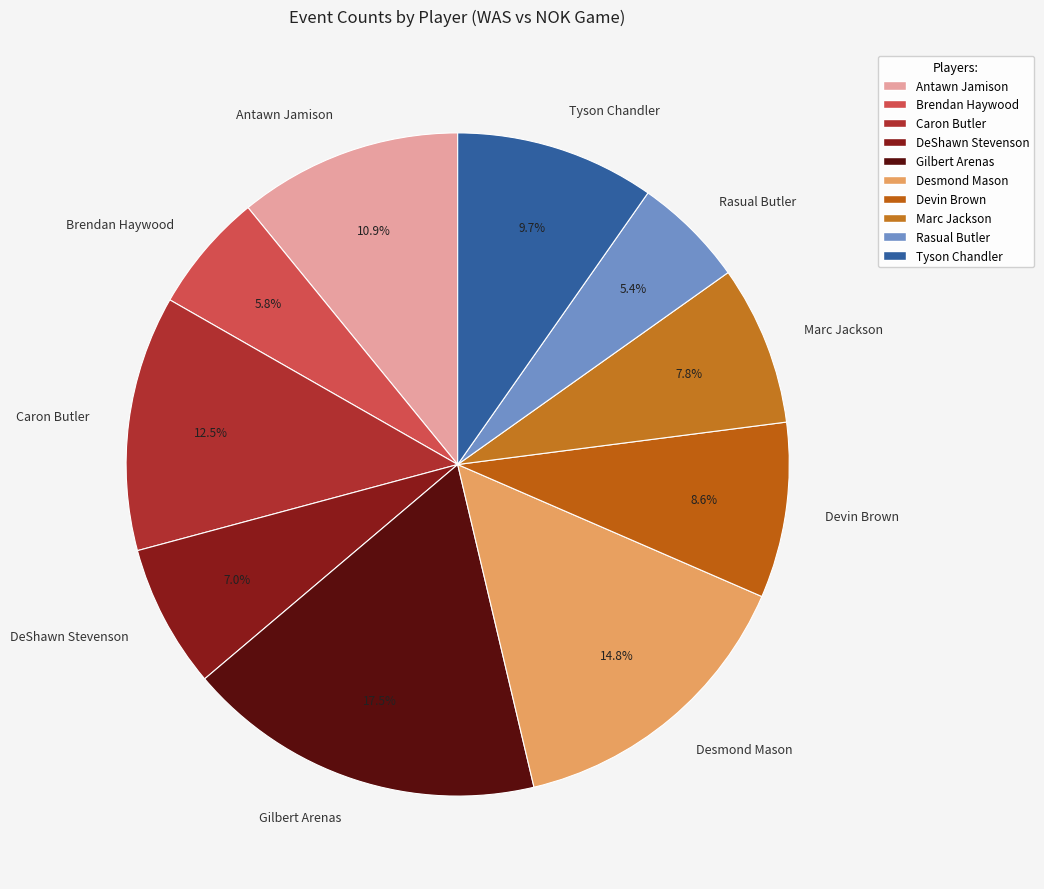

Between Marc Jackson and Caron Butler, which is larger?

Caron Butler